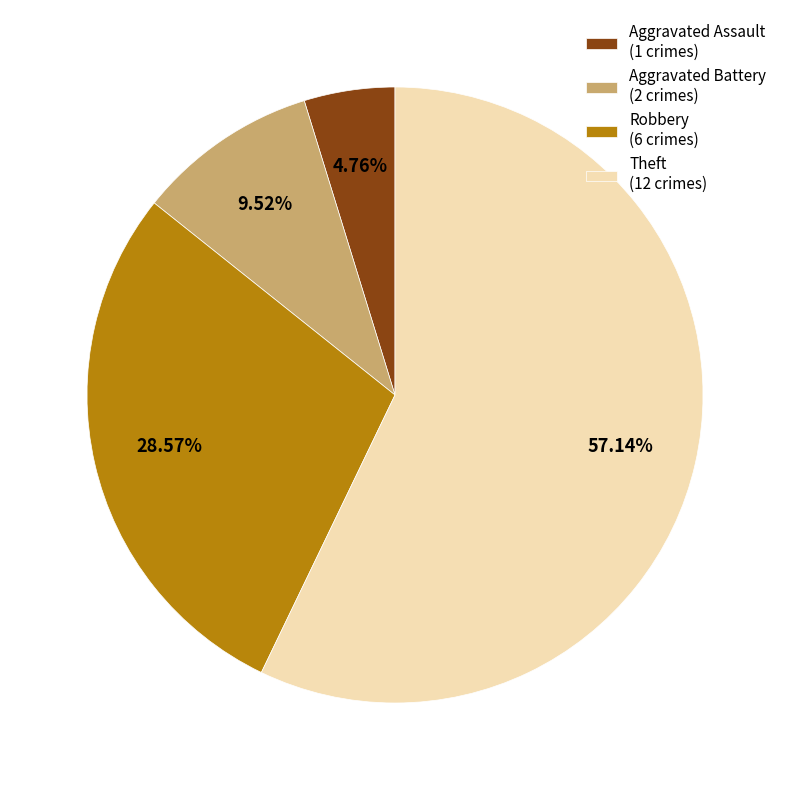

Count the number of slices in the pie.

4